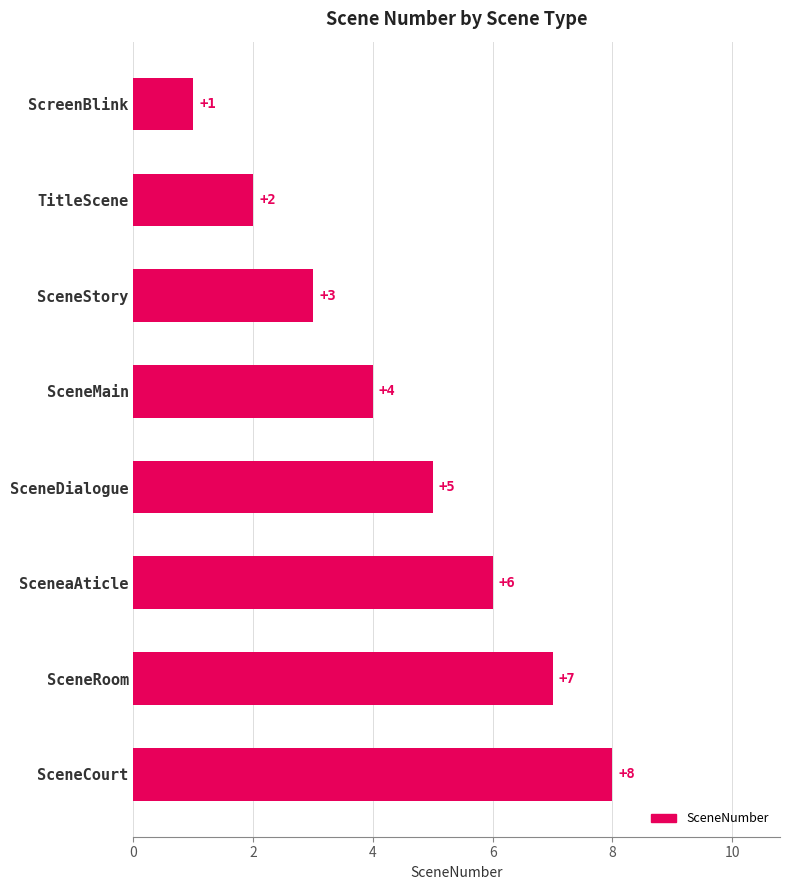

Between SceneStory and ScreenBlink, which is larger?

SceneStory